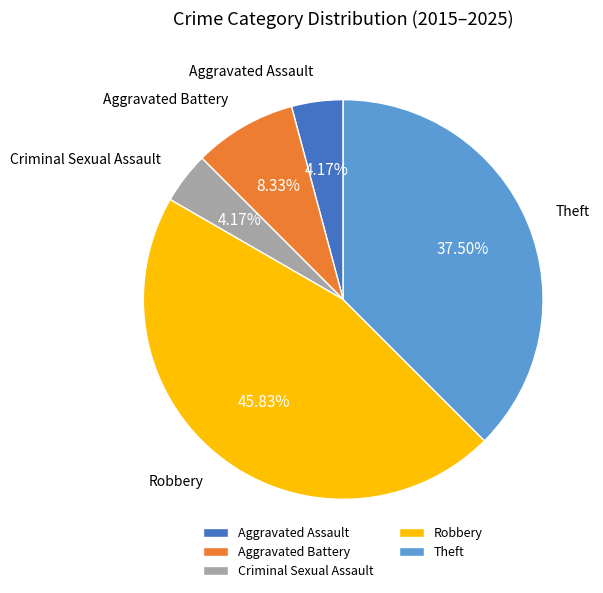

Does any single category account for the majority?

No